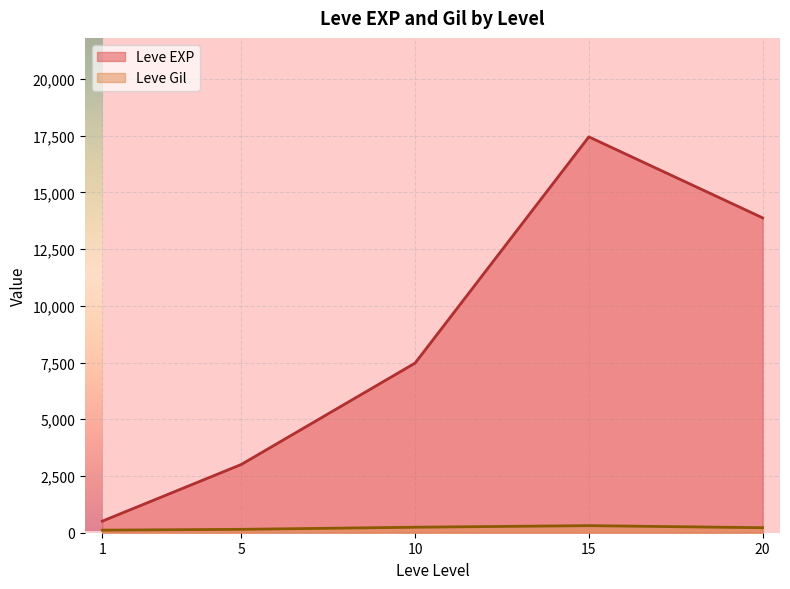

At how many categories does at least one series exceed 16417?

1